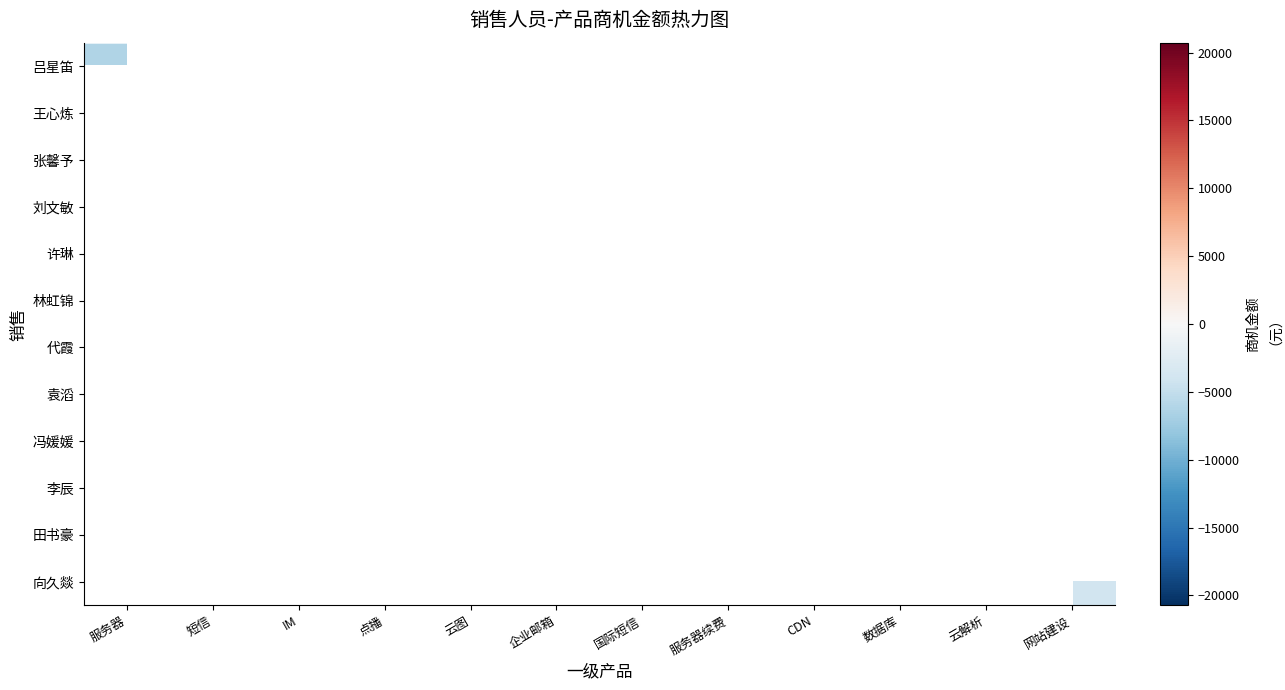

What is the smallest value displayed?

-6274.9